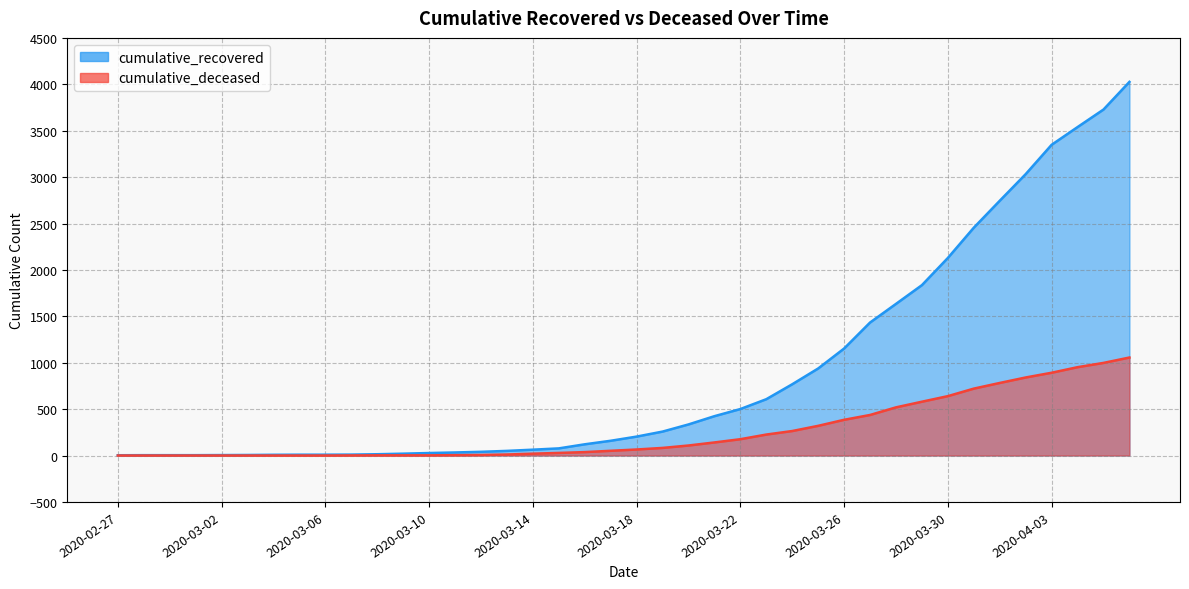

Does the chart have visible grid lines?

Yes